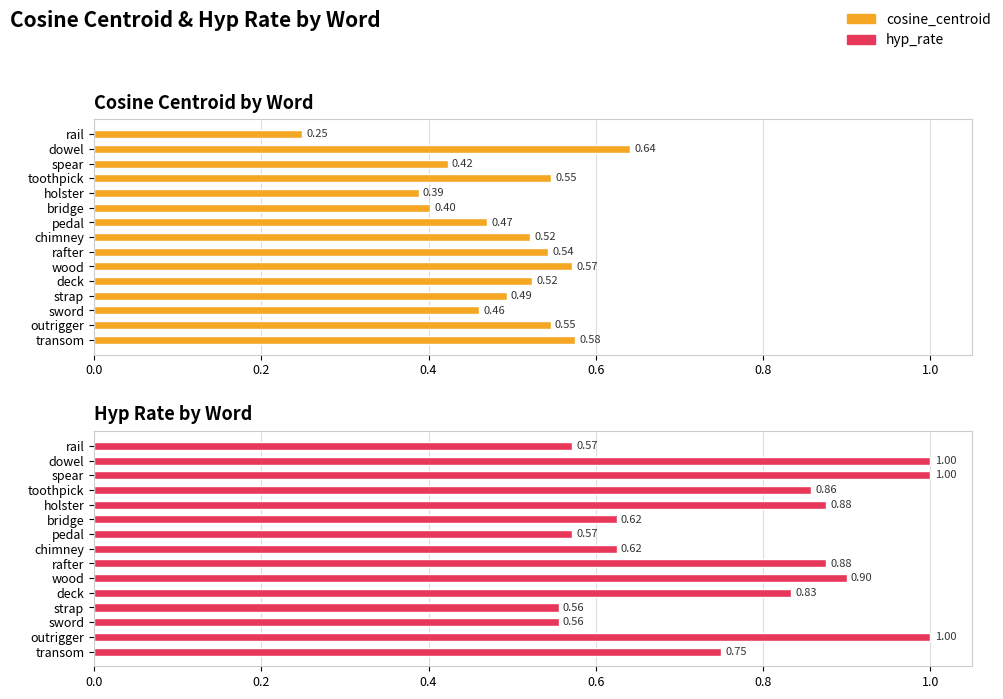

Are the bars grouped side by side (vs. stacked)?

Yes